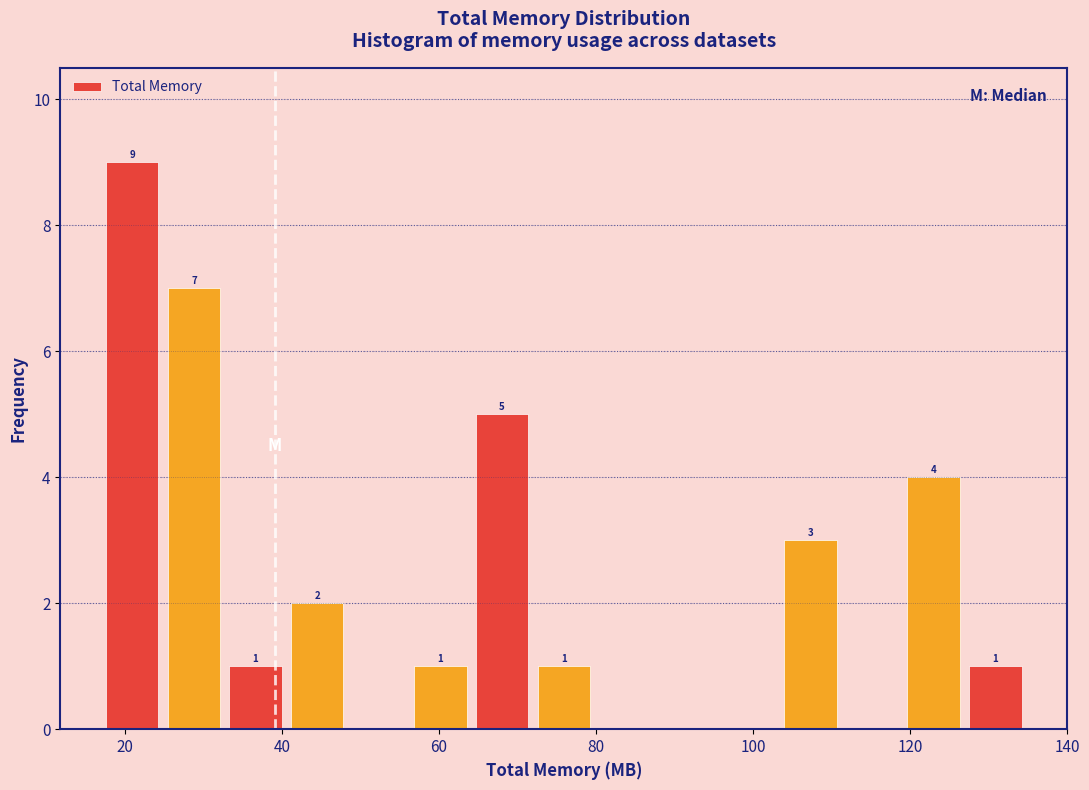

Read against the x-axis, roughly where is the centre of the tallest bar?

20